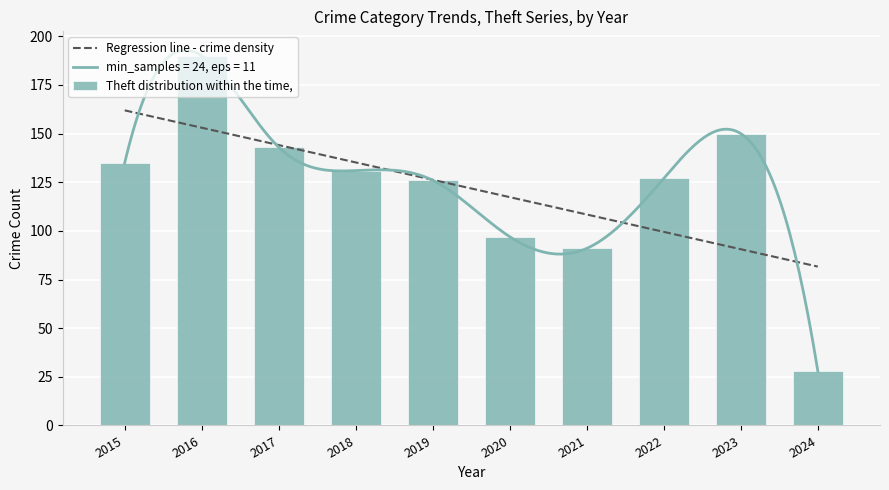

What is the highest value of the Regression line - crime density series?

161.9